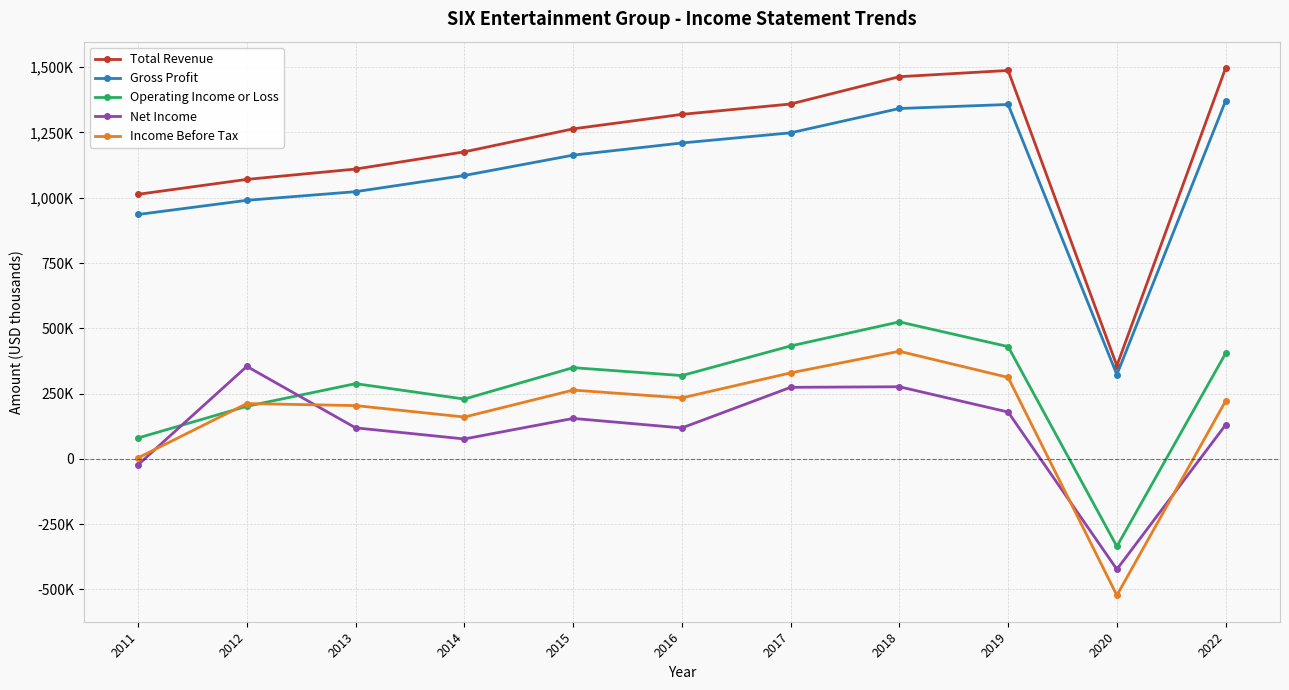

At which label is Total Revenue closest to 926750?

2011